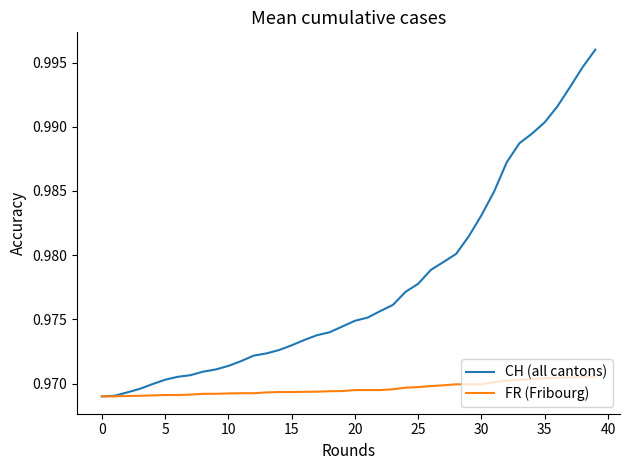

Rank the series by their average value, from lowest to highest.

FR (Fribourg), CH (all cantons)